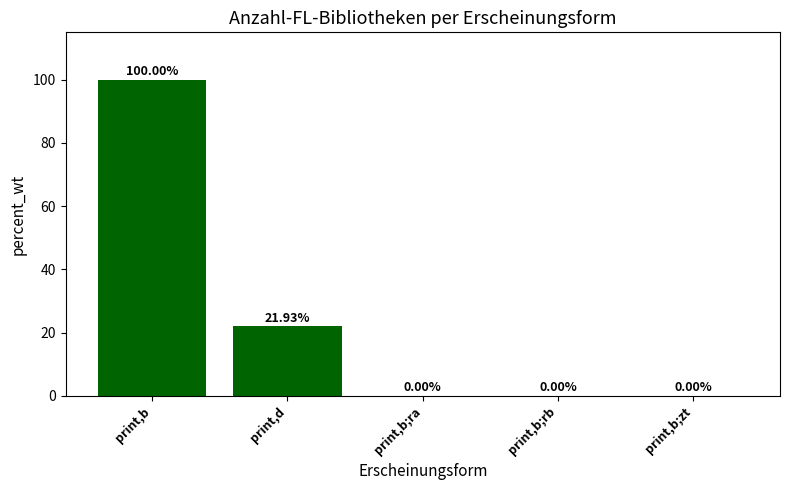

Which label corresponds to the largest value in the chart?

print,b